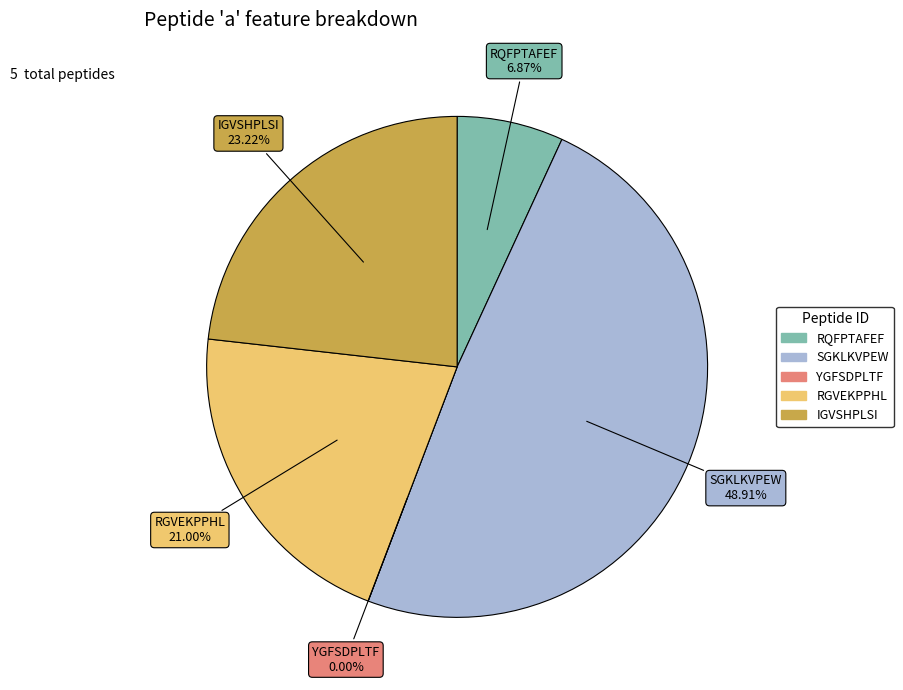

The RQFPTAFEF slice represents 7% of the pie. True or false?

True